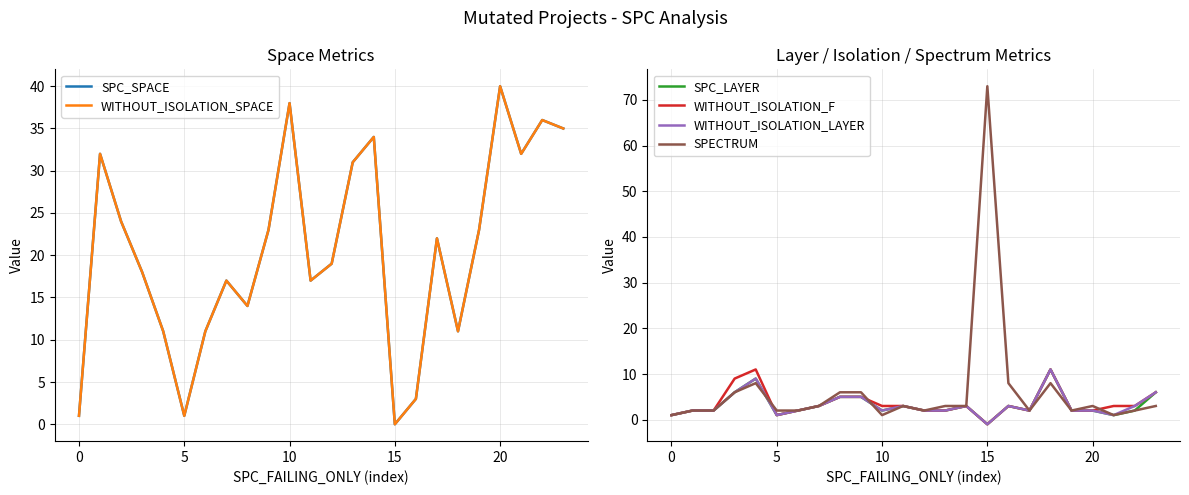

How many lines are shown in the chart?

6